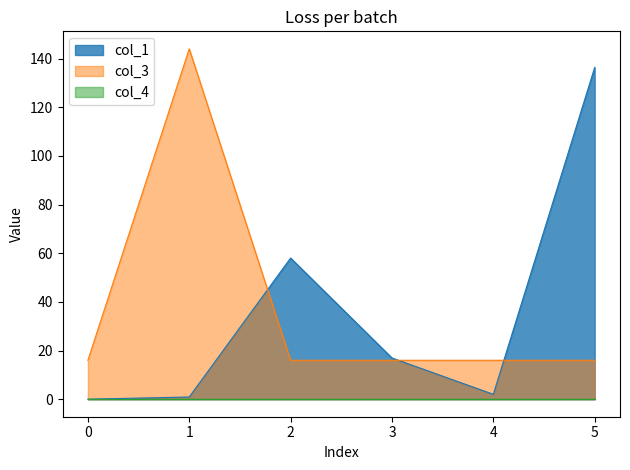

Where is the first local maximum for col_3?

1